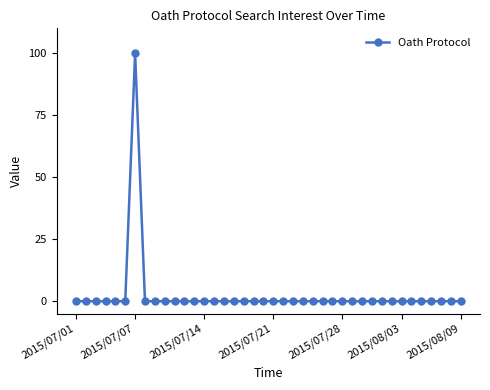

How many data points does each series have?

40